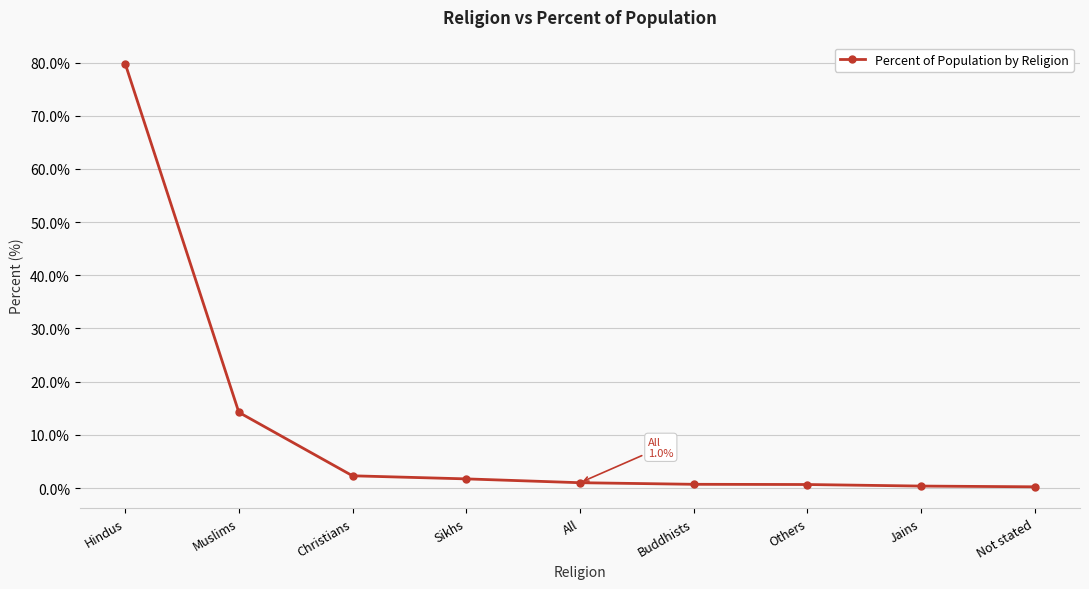

What is the sum of the values at Muslims and All?

15.2